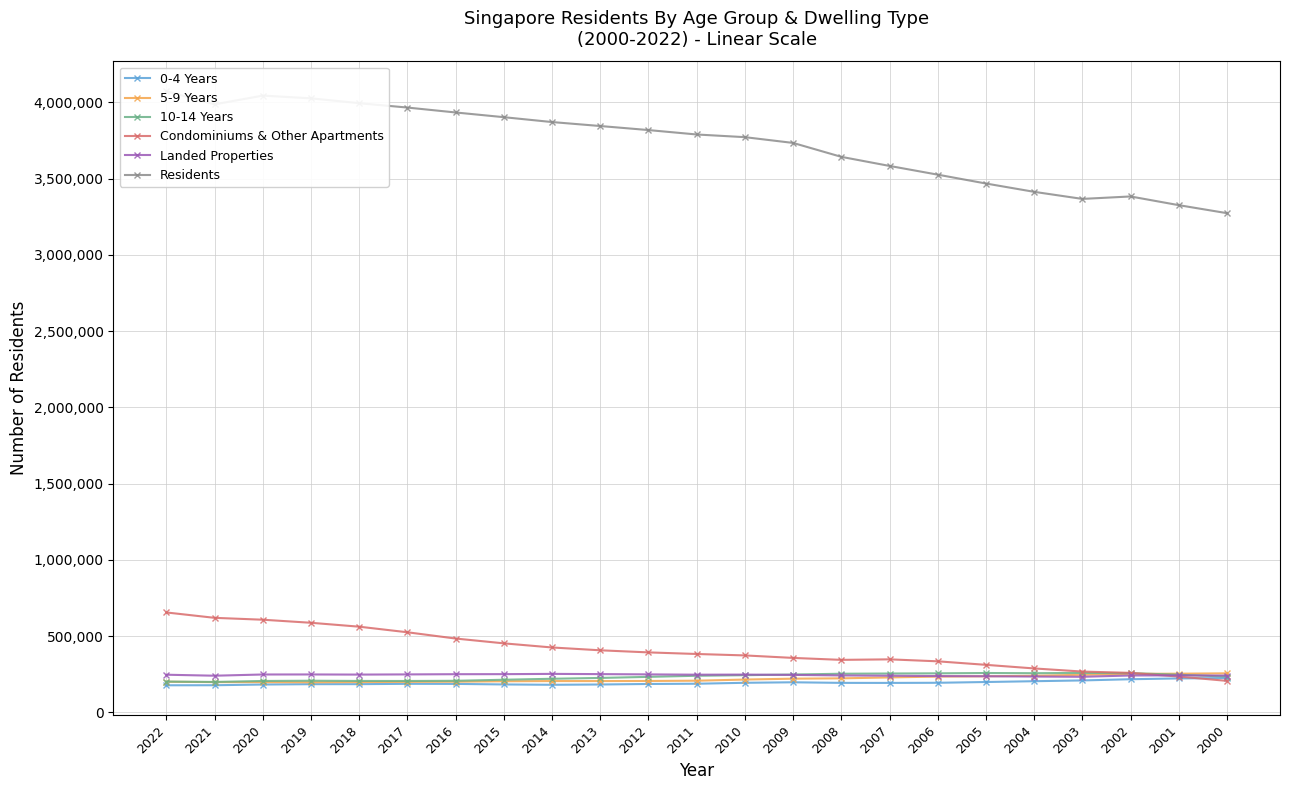

Reading left to right, list all the values displayed in this chart.

0-4 Years: 2022=178085	2021=178435	2020=183076	2019=185355	2018=185528	2017=187653	2016=187160	2015=183575	2014=181369	2013=183295	2012=186673	2011=188249	2010=194432	2009=197788	2008=193889	2007=193626	2006=194479	2005=199529	2004=204819	2003=209903	2002=217798	2001=222991	2000=225705
5-9 Years: 2022=201360	2021=198760	2020=198737	2019=197775	2018=199066	2017=200575	2016=201509	2015=204452	2014=205790	2013=205704	2012=206324	2011=208119	2010=215675	2009=221435	2008=223622	2007=229541	2006=235204	2005=237237	2004=240517	2003=247044	2002=253192	2001=254077	2000=256574
10-14 Years: 2022=202379	2021=199993	2020=206393	2019=207926	2018=206530	2017=206253	2016=207495	2015=214388	2014=220796	2013=226244	2012=233320	2011=240536	2010=244302	2009=248628	2008=253796	2007=255292	2006=256482	2005=258553	2004=257283	2003=259124	2002=257692	2001=246972	2000=235352
Condominiums & Other Apartments: 2022=655521	2021=620246	2020=607937	2019=587860	2018=562228	2017=525584	2016=484544	2015=452998	2014=425994	2013=407454	2012=393721	2011=383257	2010=373852	2009=357532	2008=344689	2007=348155	2006=335199	2005=312134	2004=288546	2003=268063	2002=259451	2001=235248	2000=207005
Landed Properties: 2022=247337	2021=240841	2020=248860	2019=249077	2018=248240	2017=249408	2016=250745	2015=251082	2014=252814	2013=251347	2012=249548	2011=247556	2010=248189	2009=246126	2008=242625	2007=240877	2006=238516	2005=237295	2004=235369	2003=233863	2002=242331	2001=243108	2000=241684
Residents: 2022=4073239	2021=3986842	2020=4044210	2019=4026209	2018=3994283	2017=3965796	2016=3933559	2015=3902690	2014=3870739	2013=3844751	2012=3818205	2011=3789251	2010=3771721	2009=3733876	2008=3642659	2007=3583082	2006=3525894	2005=3467814	2004=3413266	2003=3366891	2002=3382944	2001=3325902	2000=3273363